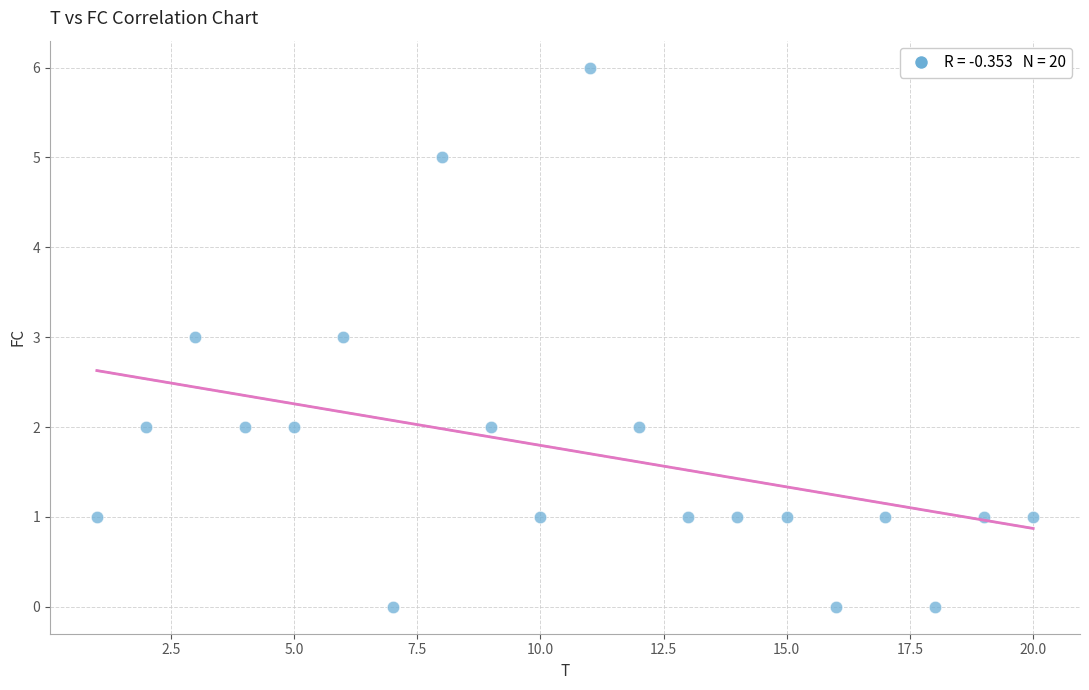

What is the range of X values (max minus min)?

19